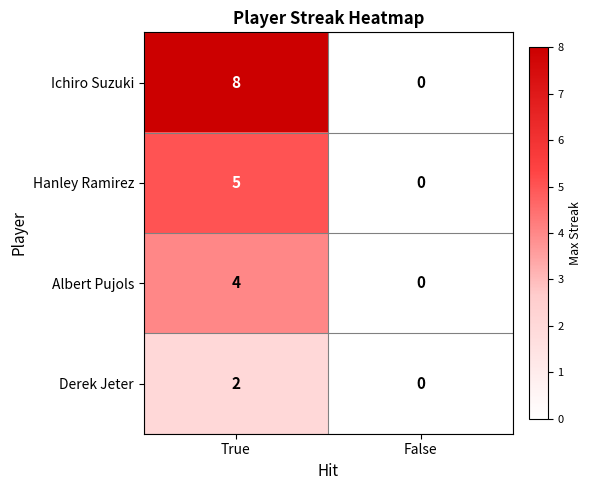

Which series has the largest total across all categories?

Ichiro Suzuki